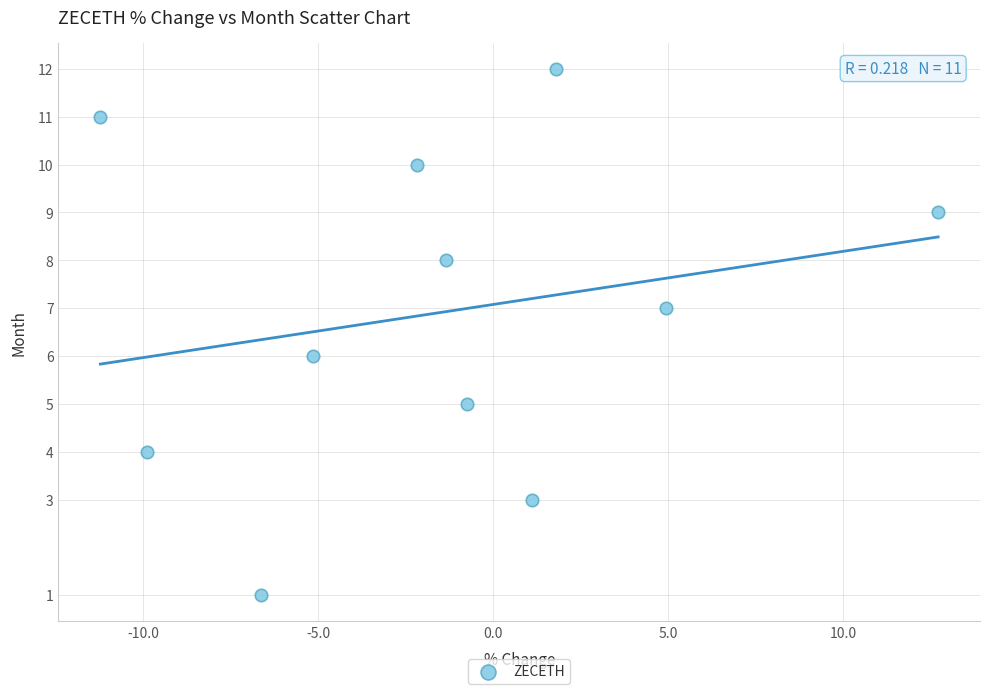

What is the range of Y values (max minus min)?

11